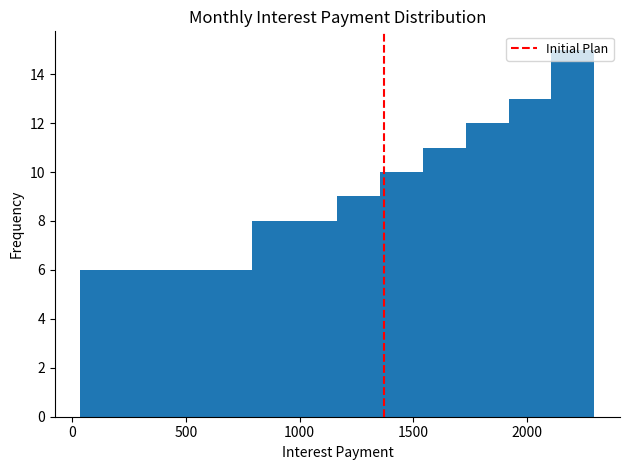

Around what value on the x-axis is the tallest bar? Give the approximate position of its centre, as read against the axis.

2200